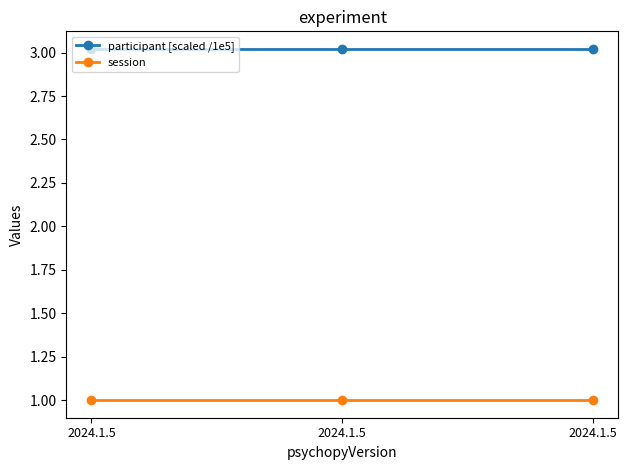

What are all the series names shown in the legend?

participant [scaled /1e5], session